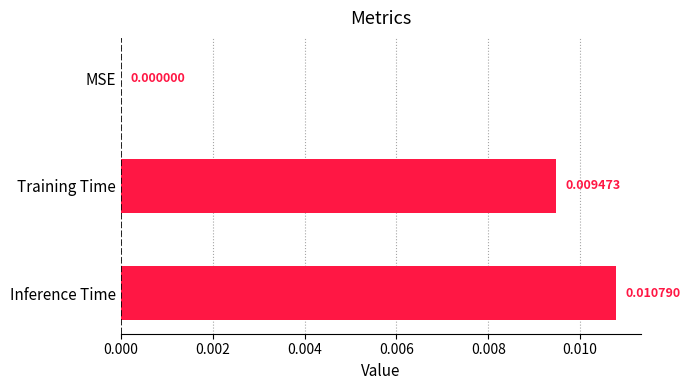

How many values are between 0 and 1?

3